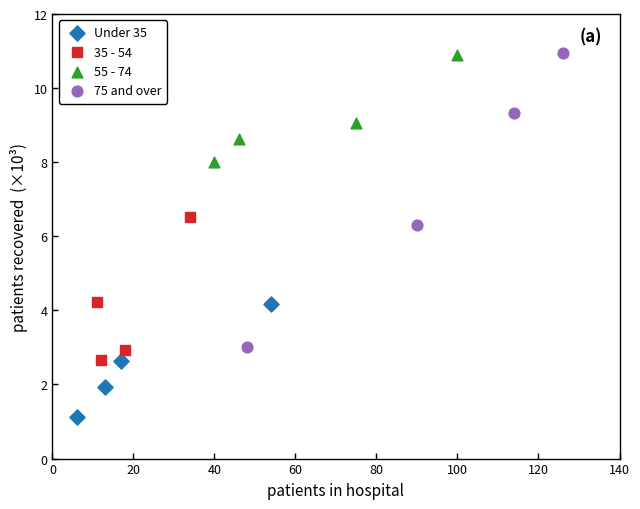

Which series has the largest Y range (max minus min)?

75 and over